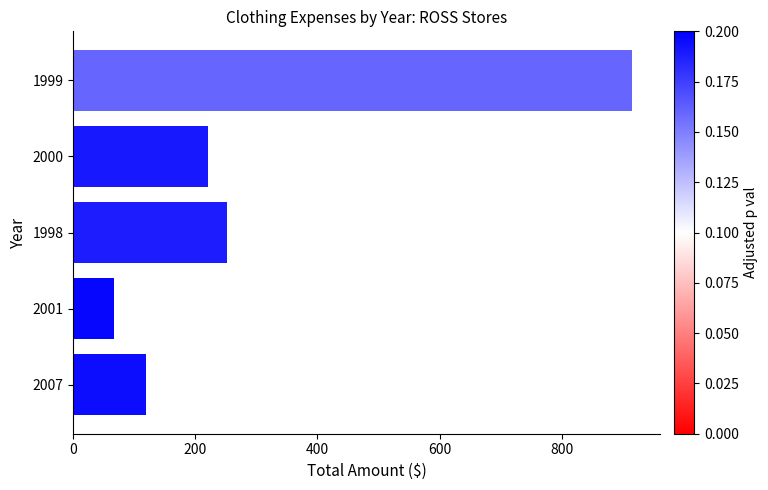

List the labels in order of value, smallest first.

2001, 2007, 2000, 1998, 1999